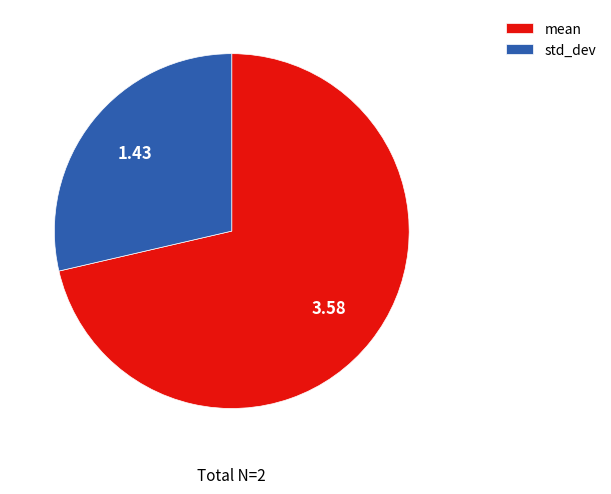

Does any single category account for the majority?

Yes